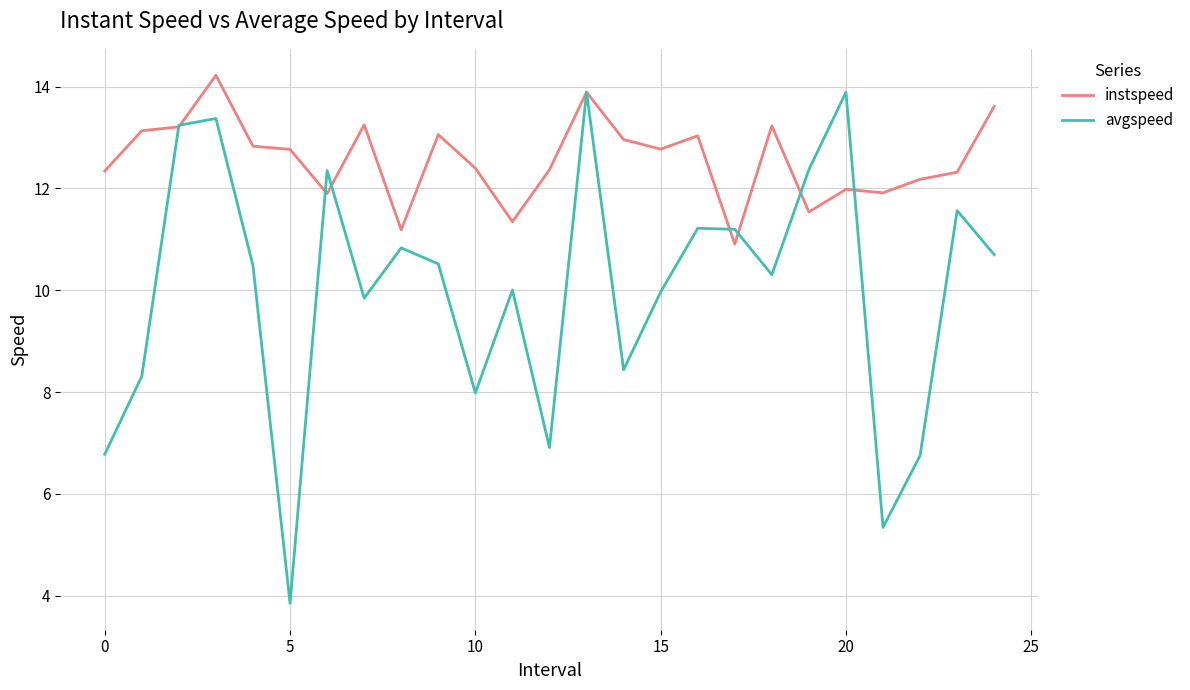

Which series has the largest total across all categories?

instspeed